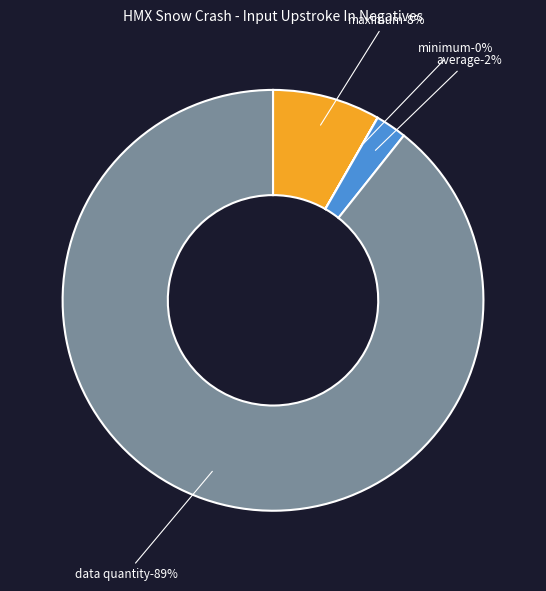

Is there a majority slice in this chart?

Yes